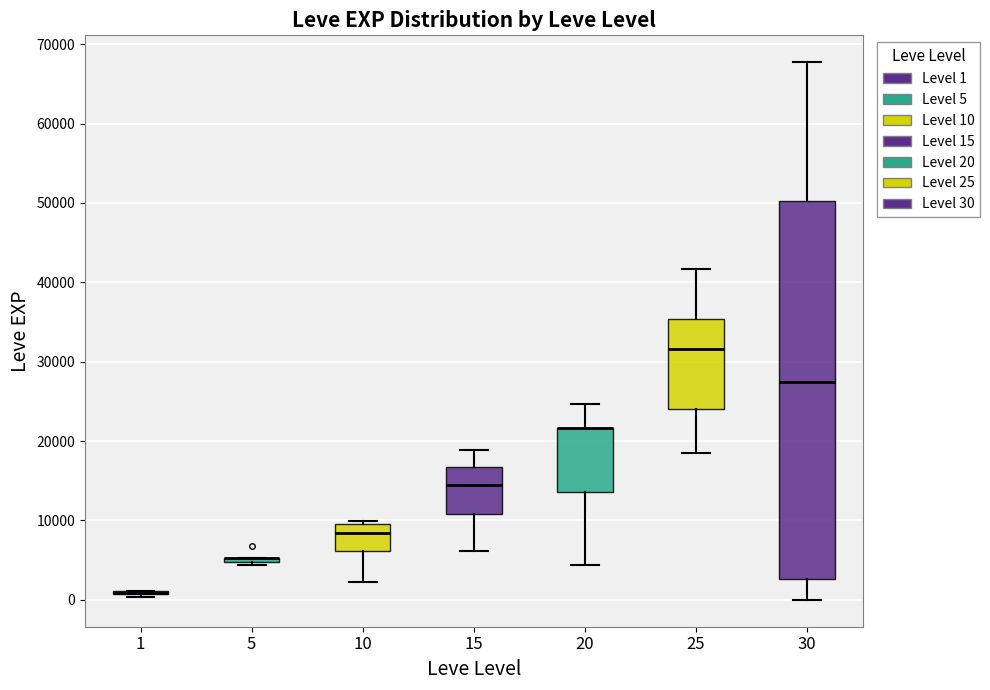

Reading left to right, read every box against the y-axis: the position of its median line, the range the box covers, and the ends of its whiskers. The values are not printed on the chart, so give them approximately, as read against the axis.

1: box collapsed to a line at 1000, whiskers 0 to 1000
5: box collapsed to a line at 5000, whiskers 4000 to 5000
10: median 8000, box 6000 to 10000, whiskers 2000 to 10000 (just above the box's upper edge)
15: median 15000, box 11000 to 17000, whiskers 6000 to 19000
20: median 22000 (drawn on the box's upper edge), box 14000 to 22000, whiskers 4000 to 25000
25: median 32000, box 24000 to 35000, whiskers 18000 to 42000
30: median 27000, box 3000 to 50000, whiskers 0 to 68000